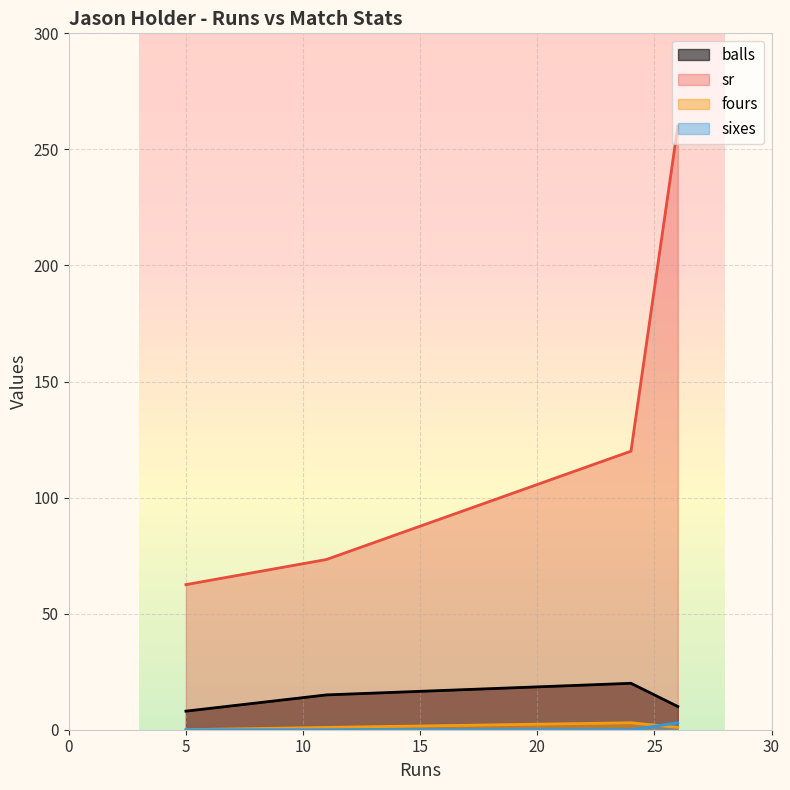

True or false: sr and fours intersect in this chart.

False